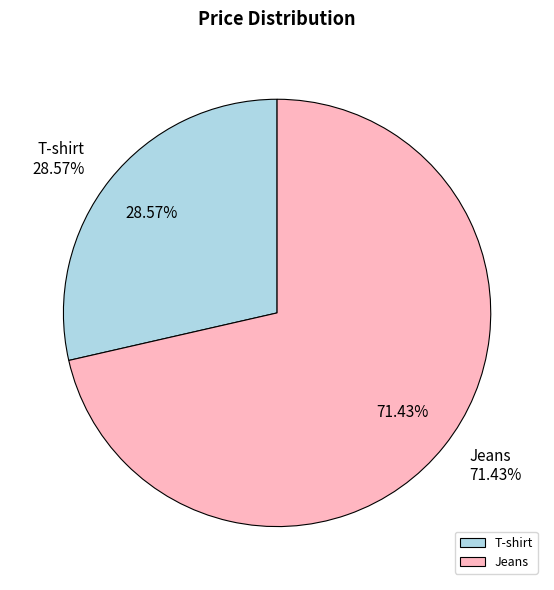

Which category has the biggest portion of the pie?

Jeans